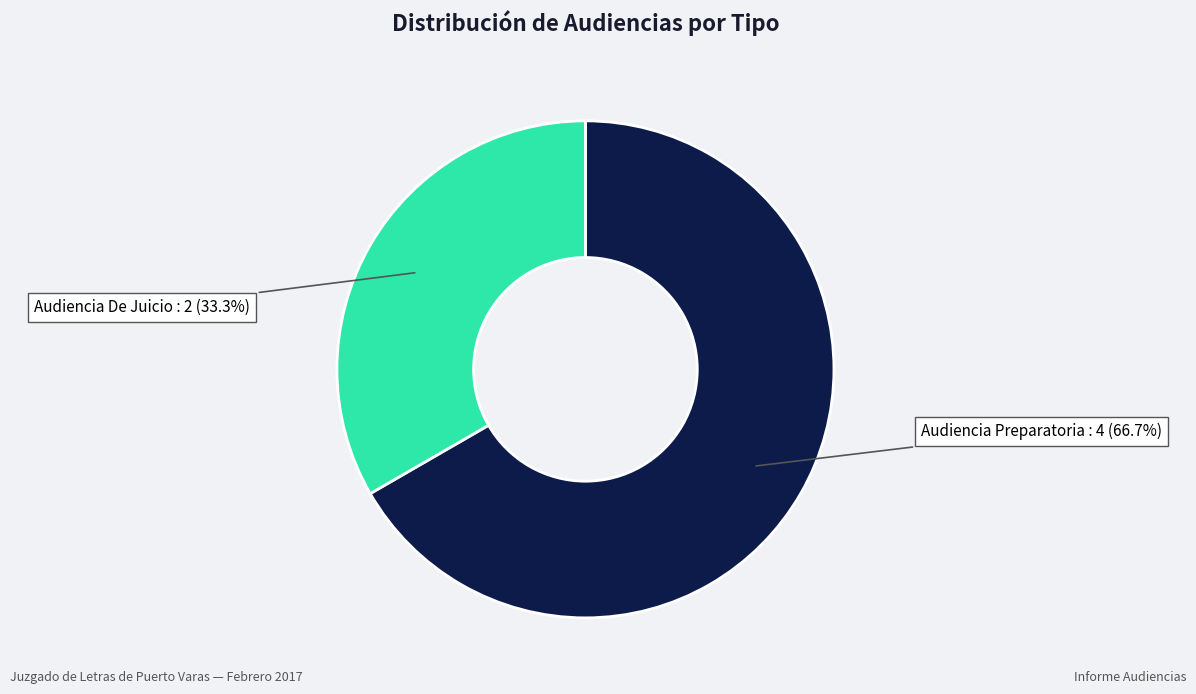

Is there a majority slice in this chart?

Yes